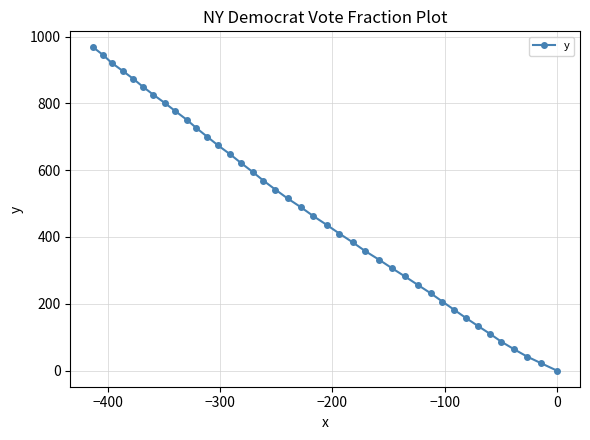

Does the chart have visible grid lines?

Yes